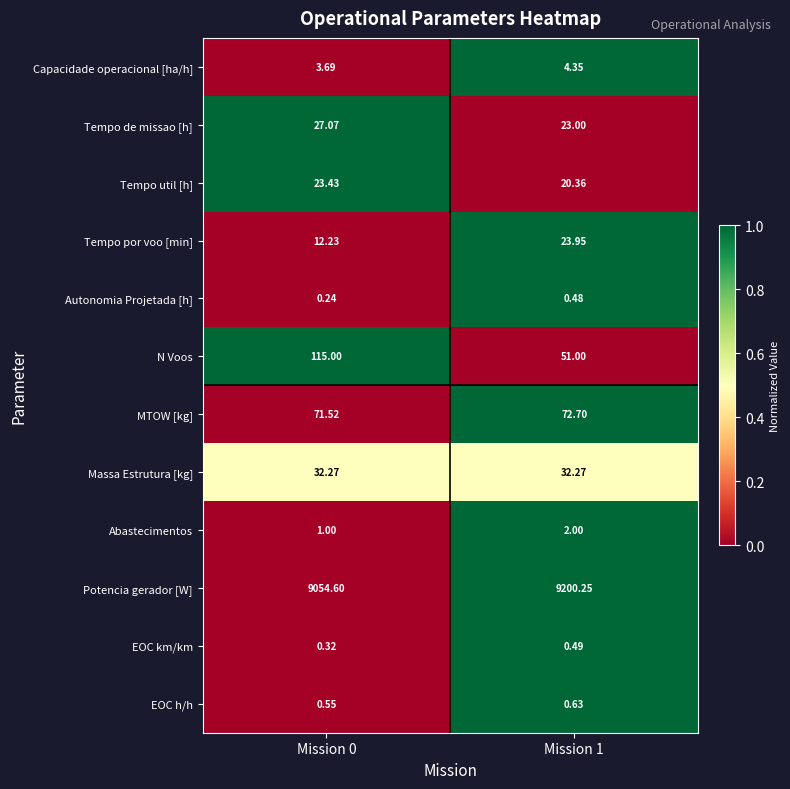

Is the value of MTOW [kg] at Mission 1 greater than the value of Abastecimentos at Mission 1?

Yes